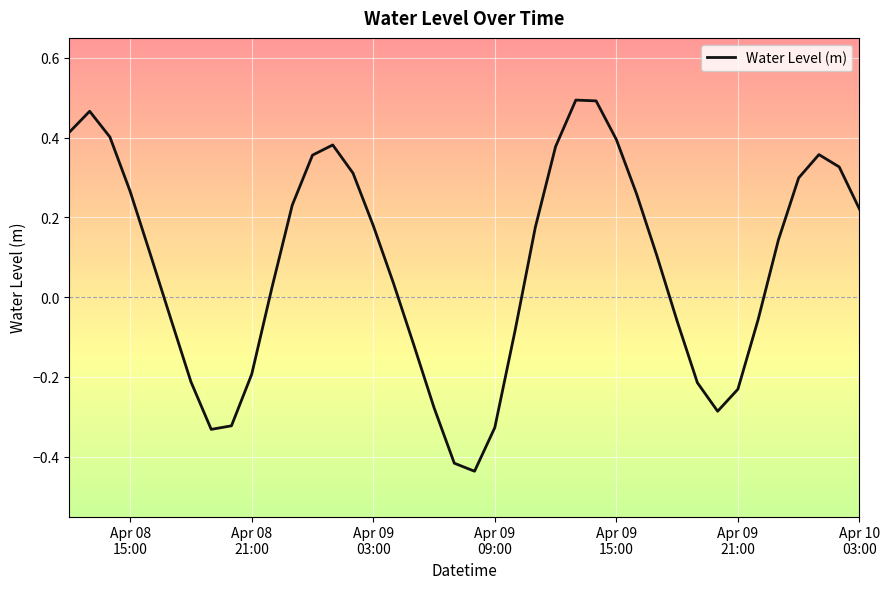

Count the number of values greater than 0.

24